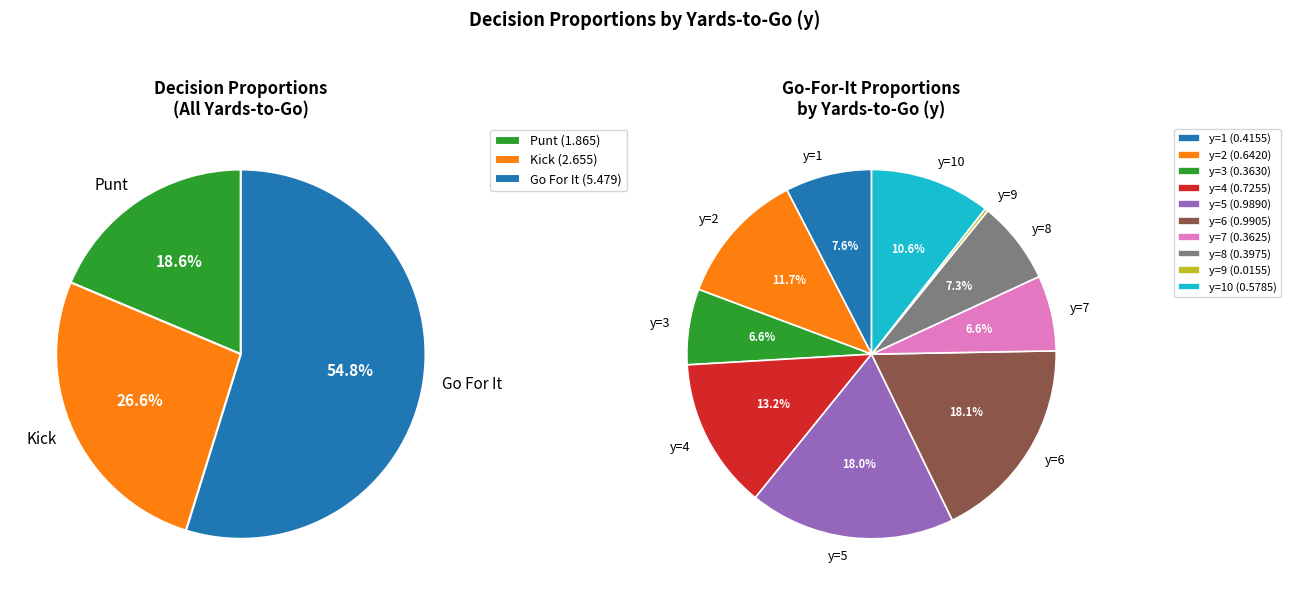

How many slices are in this pie chart?

10